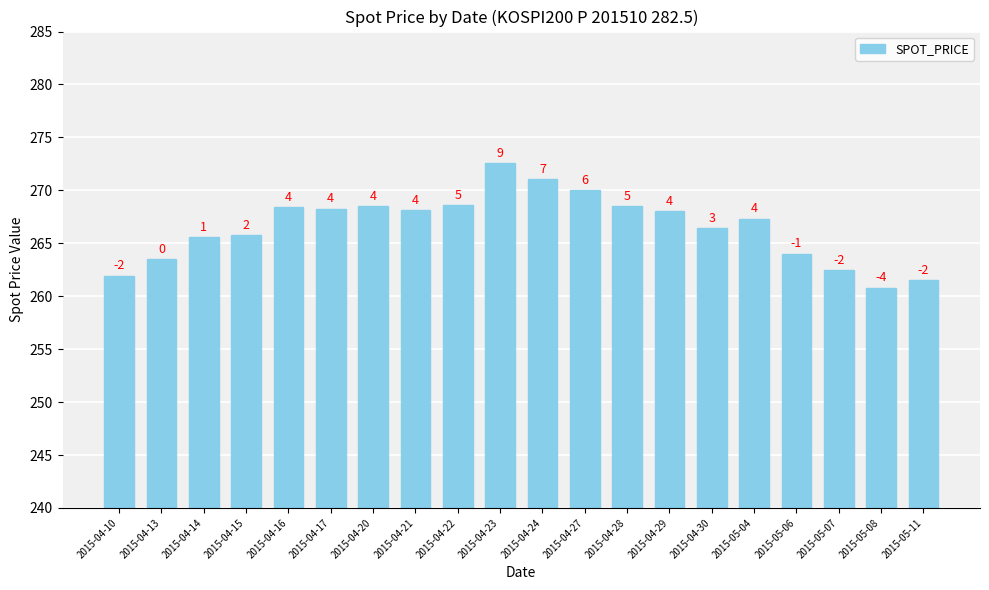

List the labels in order of value, smallest first.

2015-05-08, 2015-05-11, 2015-04-10, 2015-05-07, 2015-04-13, 2015-05-06, 2015-04-14, 2015-04-15, 2015-04-30, 2015-05-04, 2015-04-29, 2015-04-21, 2015-04-17, 2015-04-16, 2015-04-20, 2015-04-28, 2015-04-22, 2015-04-27, 2015-04-24, 2015-04-23